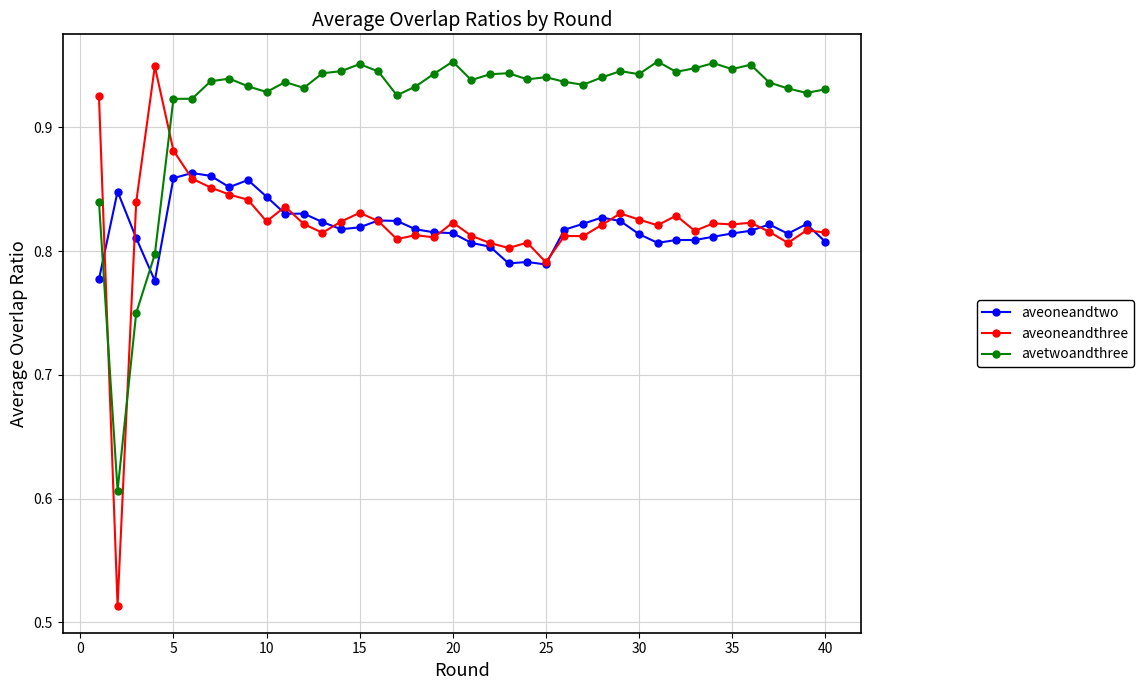

At how many categories does at least one series exceed 0?

40